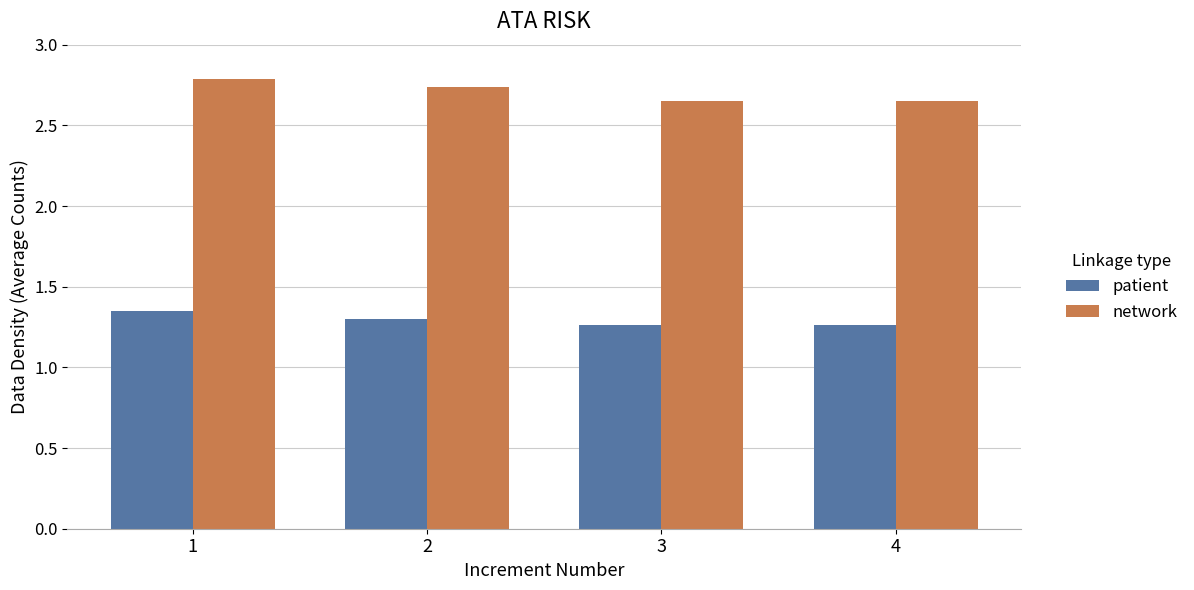

What is the sum of the network values at 2 and 3?

5.4